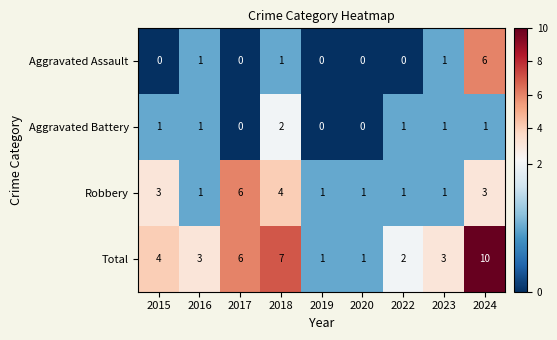

Which category has the highest value in the Robbery series?

2017